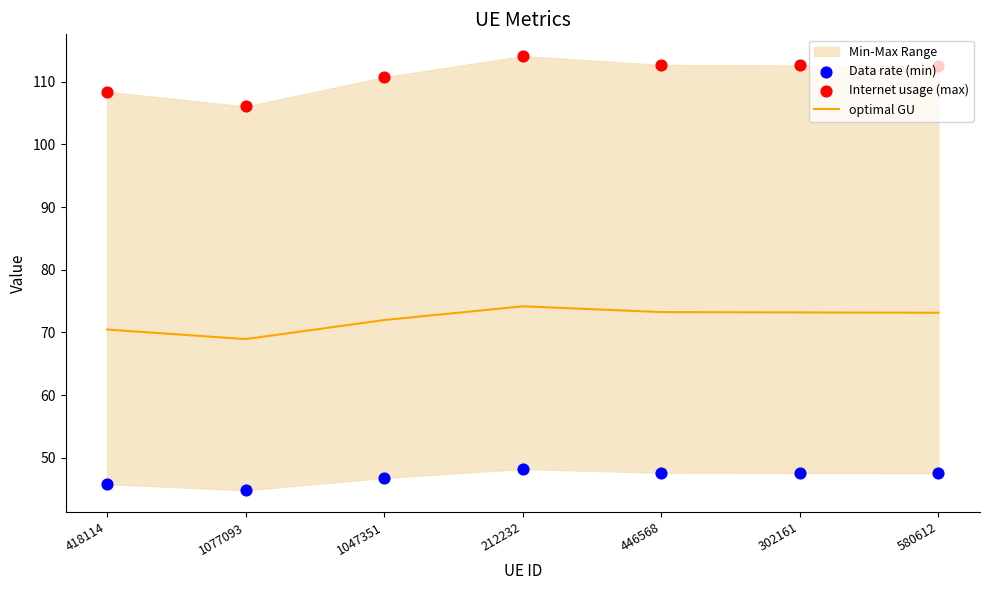

Which series has the widest spread of Y values?

Internet usage (max)